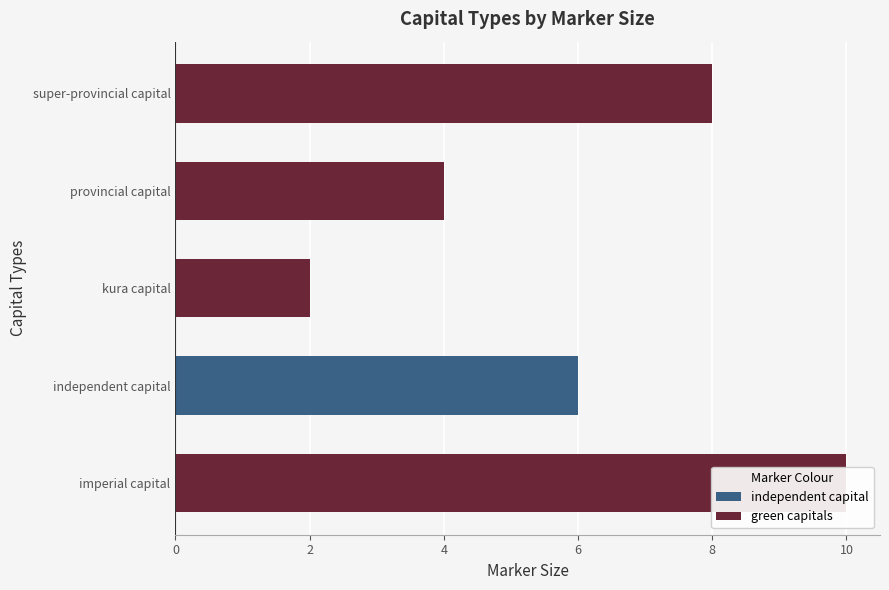

What position from the left is imperial capital?

1